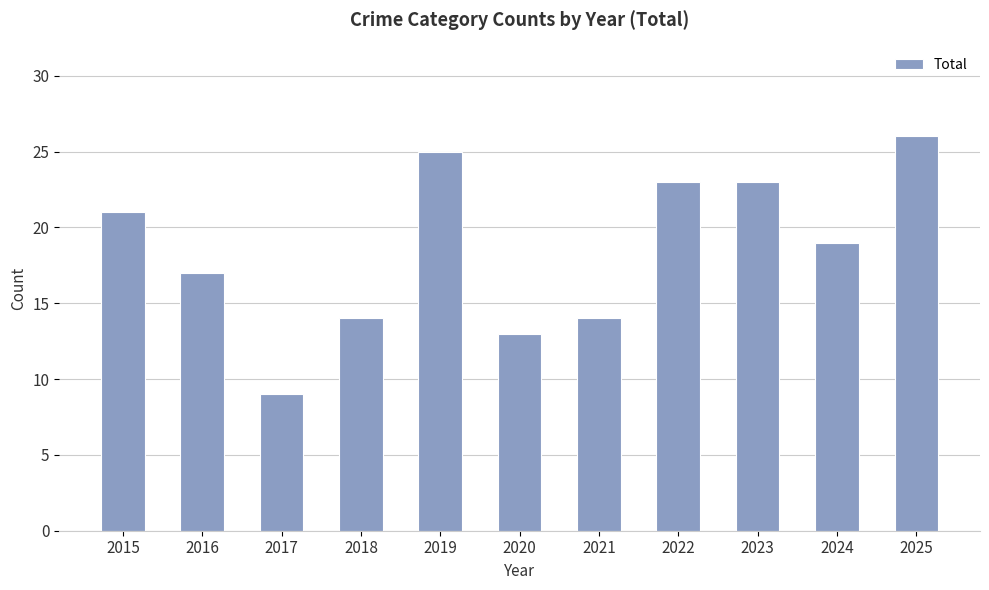

Which label corresponds to the smallest value in the chart?

2017